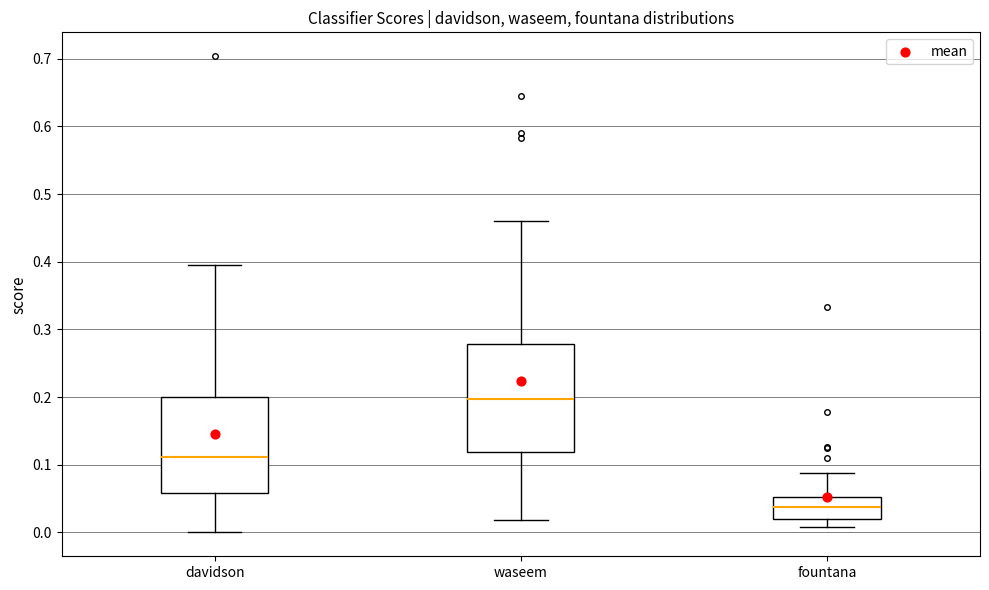

Which box is the tallest, from its lower edge to its upper edge?

waseem